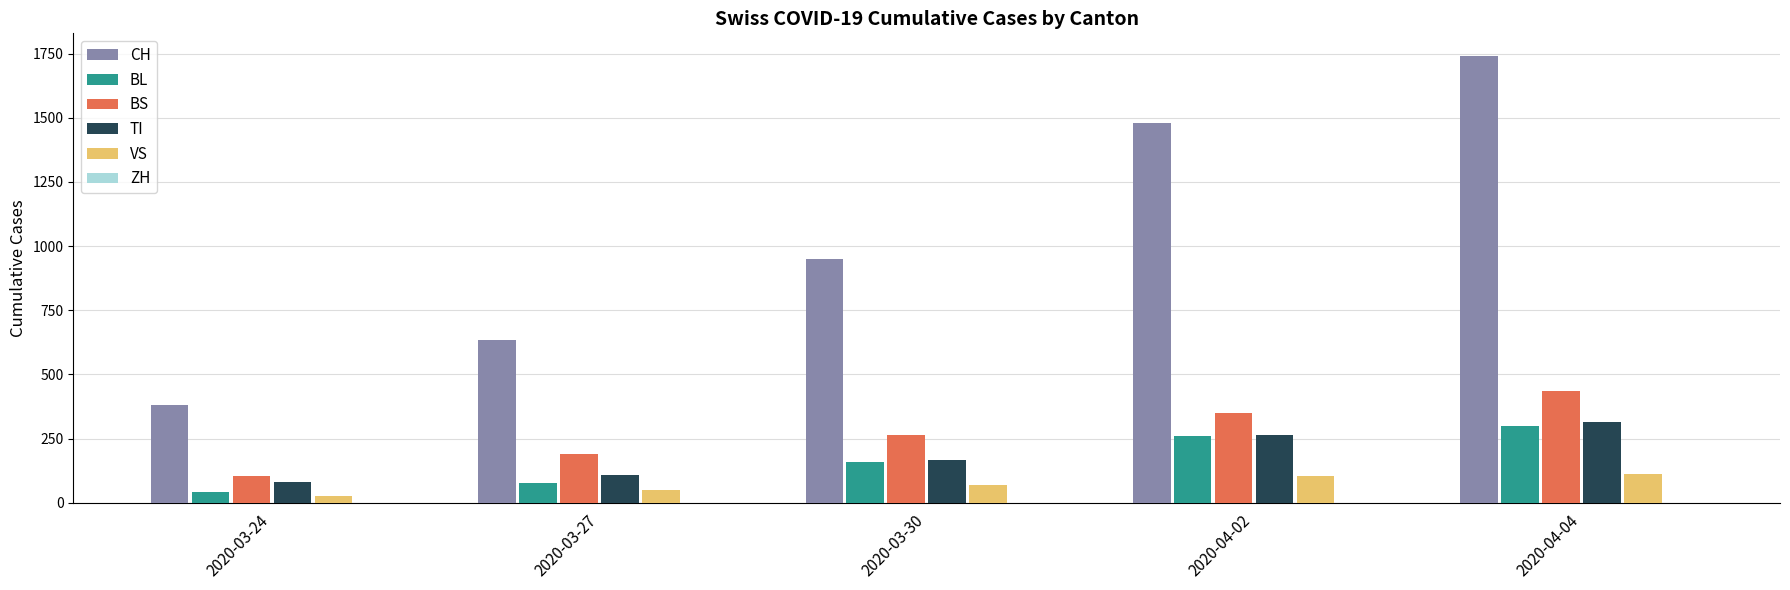

How many data points in BS are less than 263?

2